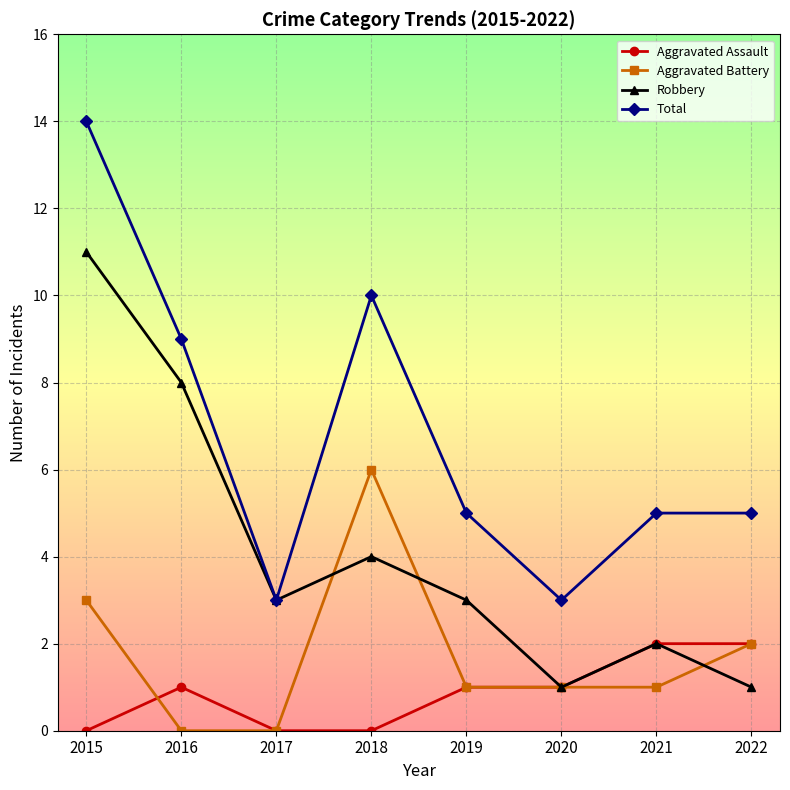

What is the average value of the Robbery series?

4